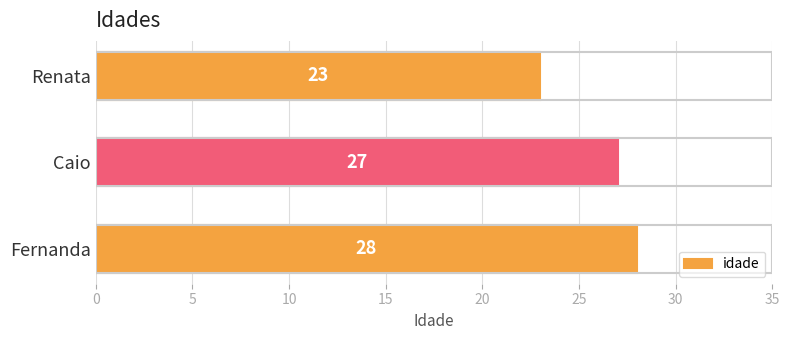

How many data points are less than 27?

1